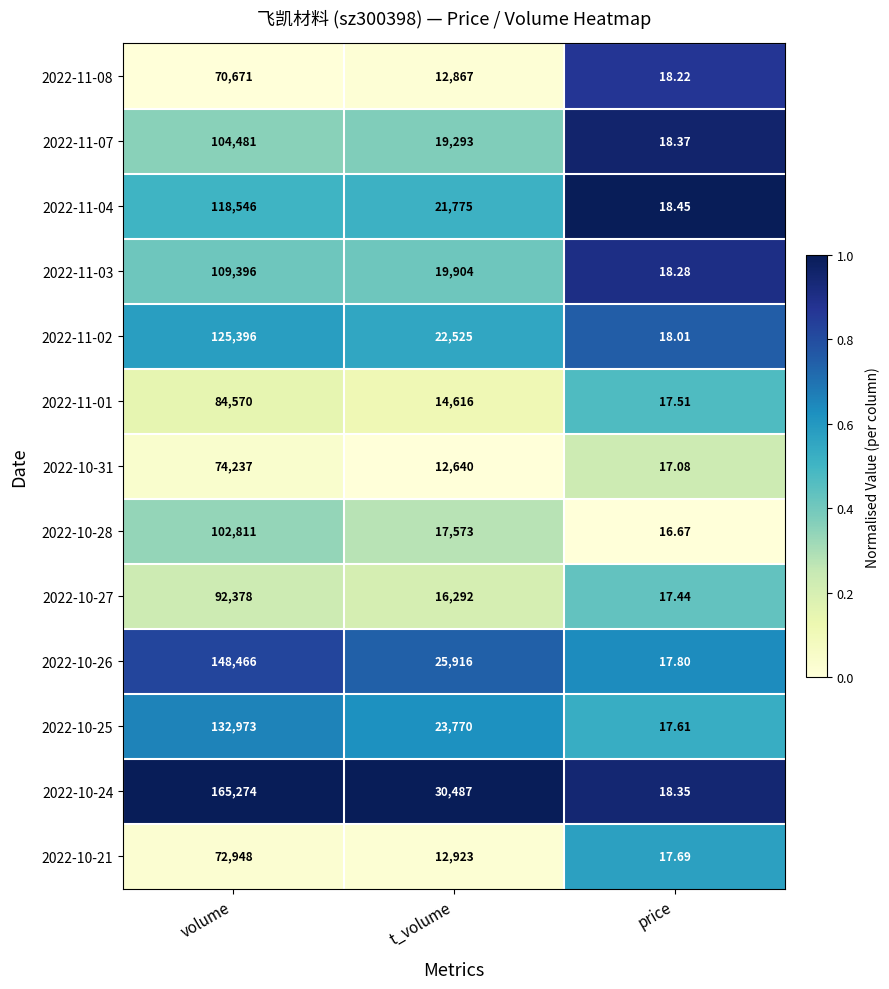

At price, list the series in order from smallest to largest.

2022-10-28, 2022-10-31, 2022-10-27, 2022-11-01, 2022-10-25, 2022-10-21, 2022-10-26, 2022-11-02, 2022-11-08, 2022-11-03, 2022-10-24, 2022-11-07, 2022-11-04